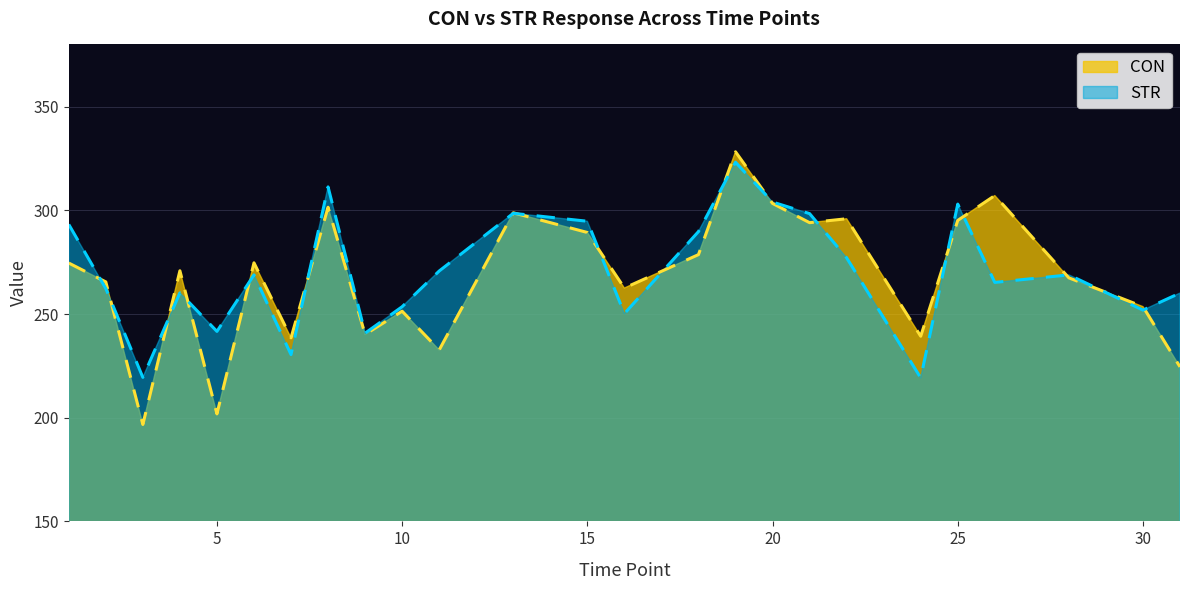

Where do CON and STR first cross each other?

1 and 2